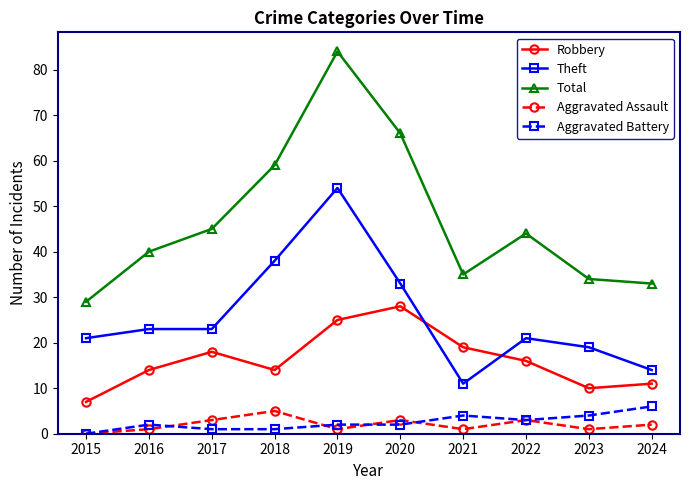

True or false: Aggravated Battery and Theft cross at least once.

False